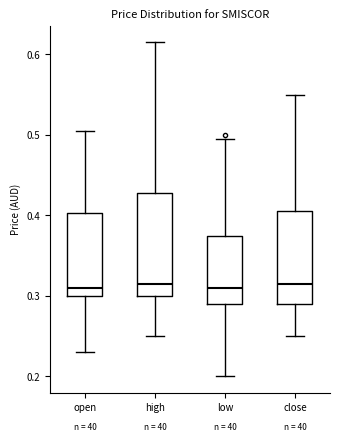

Where is the upper edge of the box for low on the y-axis? The values are not printed on the chart, so give them approximately, as read against the axis.

0.37